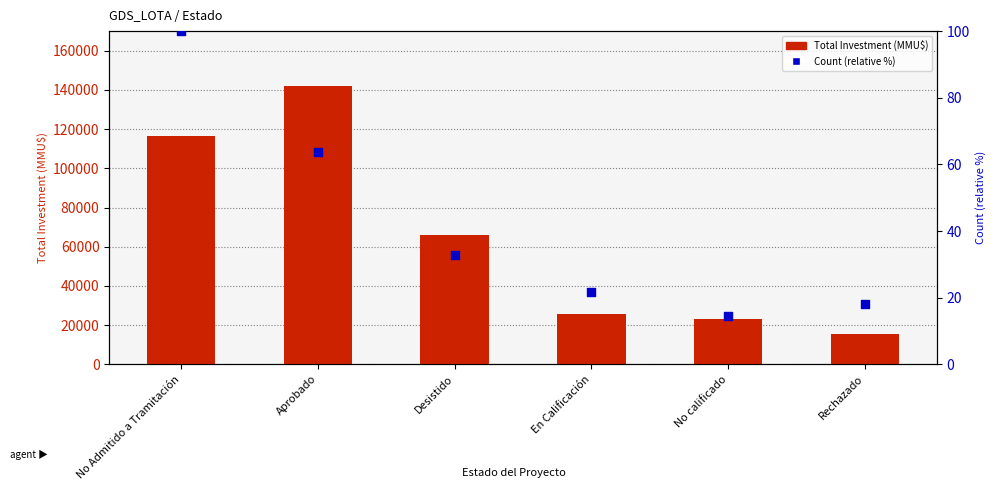

Which series has the widest spread of Y values?

Total Investment (MMU$)